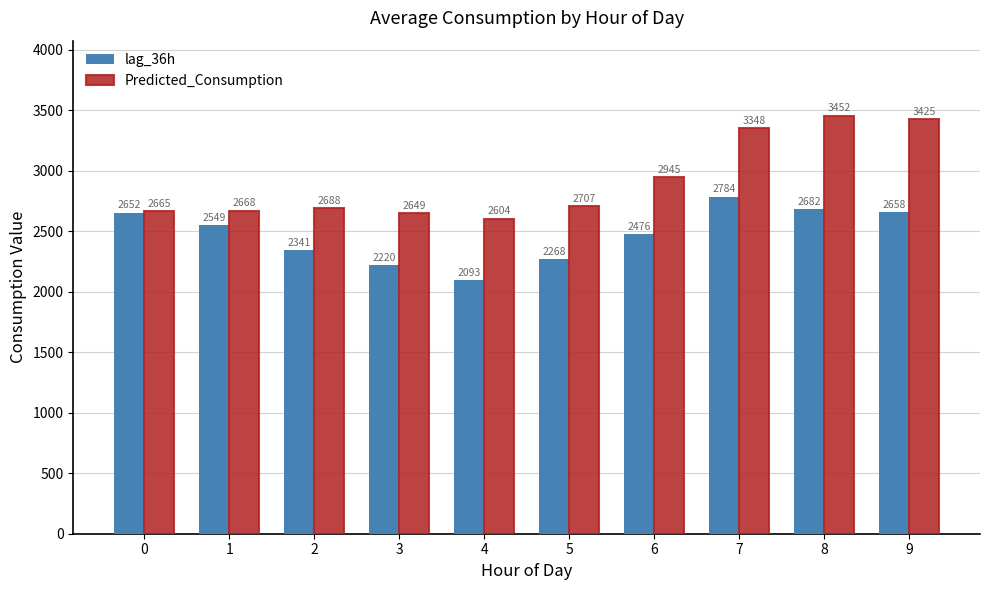

At how many categories does at least one series exceed 2417?

10